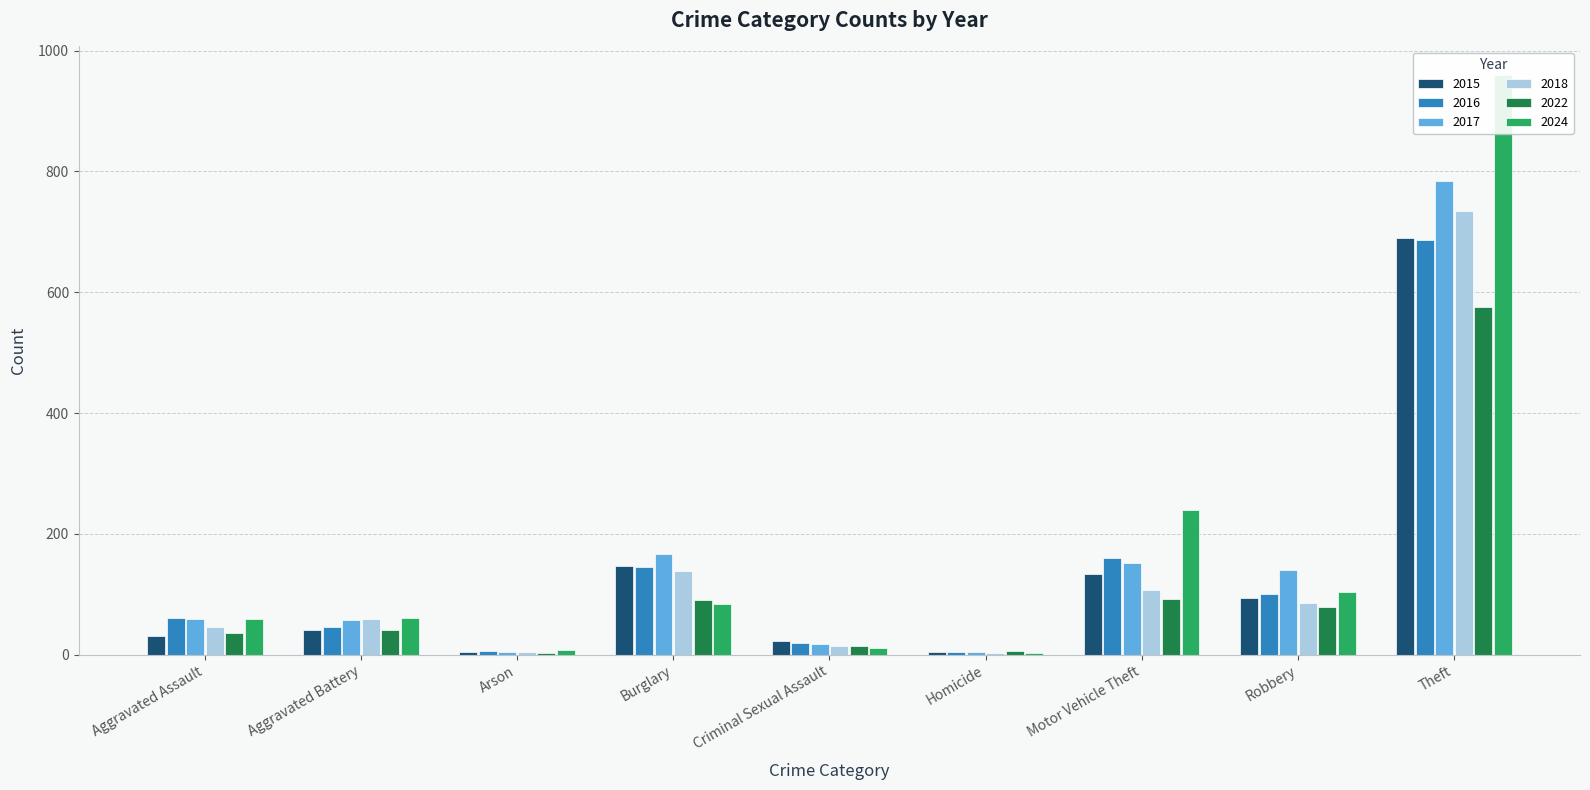

How many categories are shown in the chart?

9